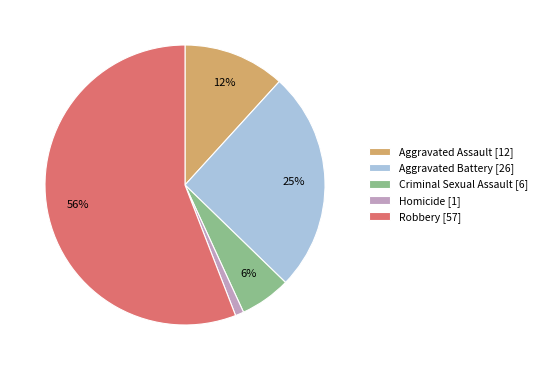

Which has a higher value, Aggravated Battery or Aggravated Assault?

Aggravated Battery